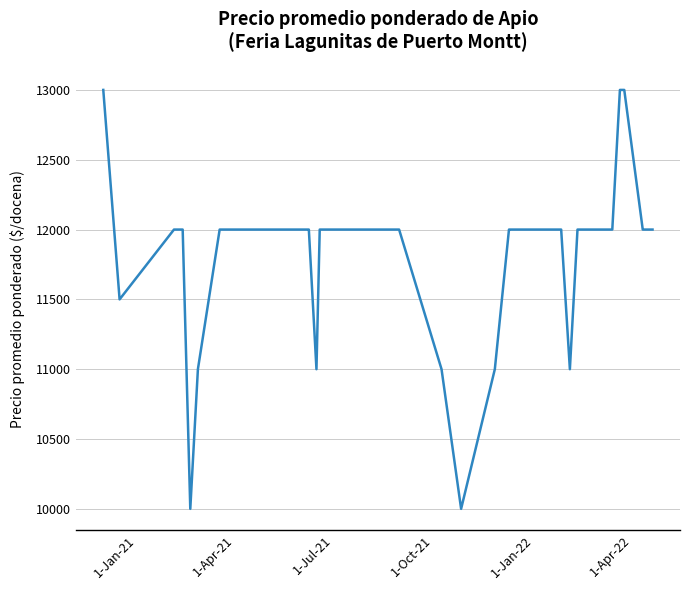

What is the greatest value displayed?

13000